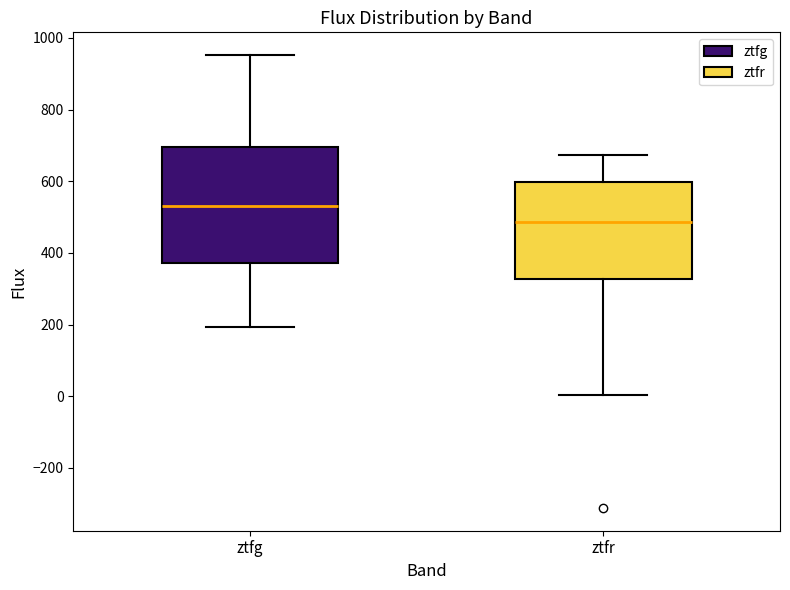

Reading left to right, read every box against the y-axis: the position of its median line, the range the box covers, and the ends of its whiskers. The values are not printed on the chart, so give them approximately, as read against the axis.

ztfg: median 540, box 380 to 700, whiskers 200 to 960
ztfr: median 480, box 320 to 600, whiskers 0 to 680